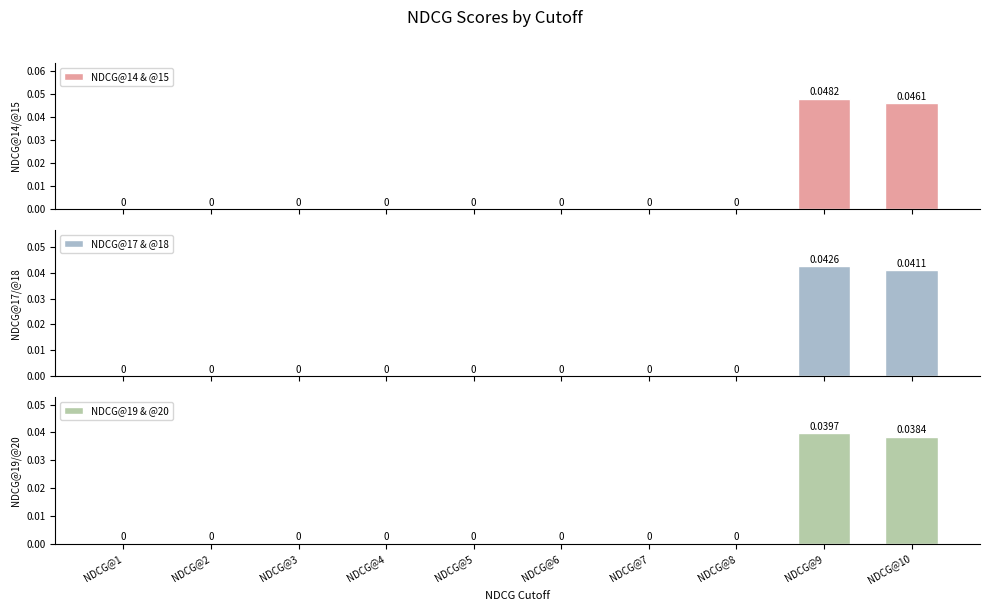

What are all the series names shown in the legend?

NDCG@14 & @15, NDCG@17 & @18, NDCG@19 & @20